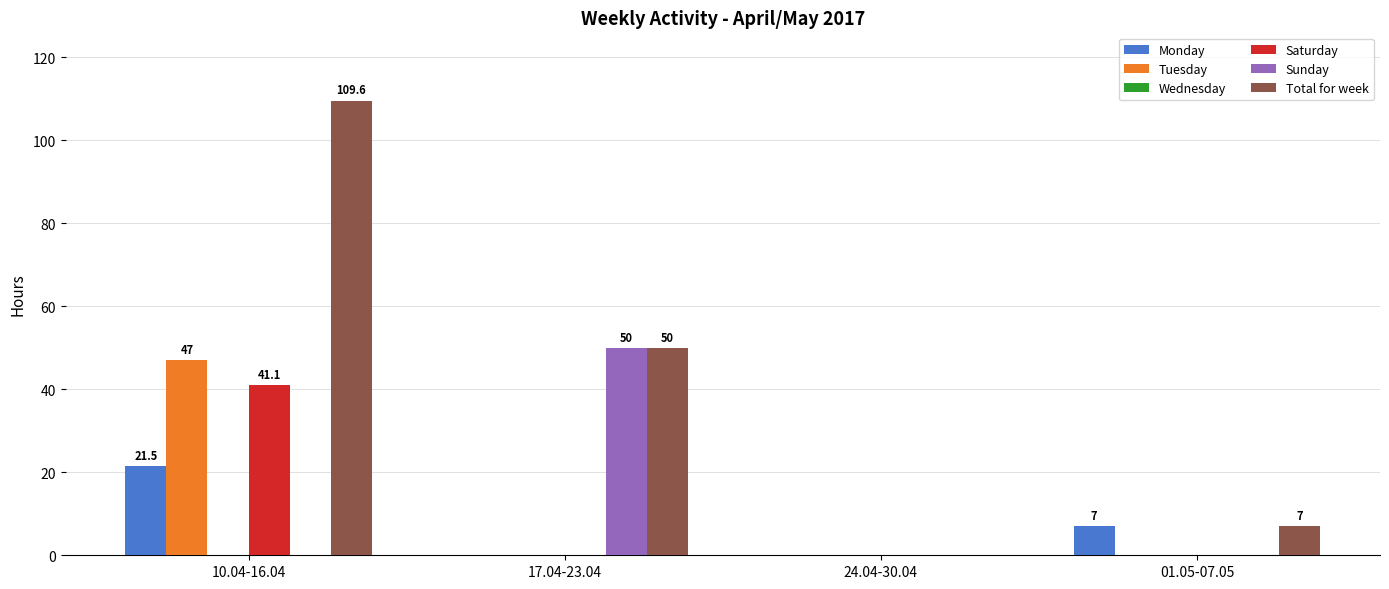

The Saturday series shows -22.4 at 01.05-07.05. True or false?

False